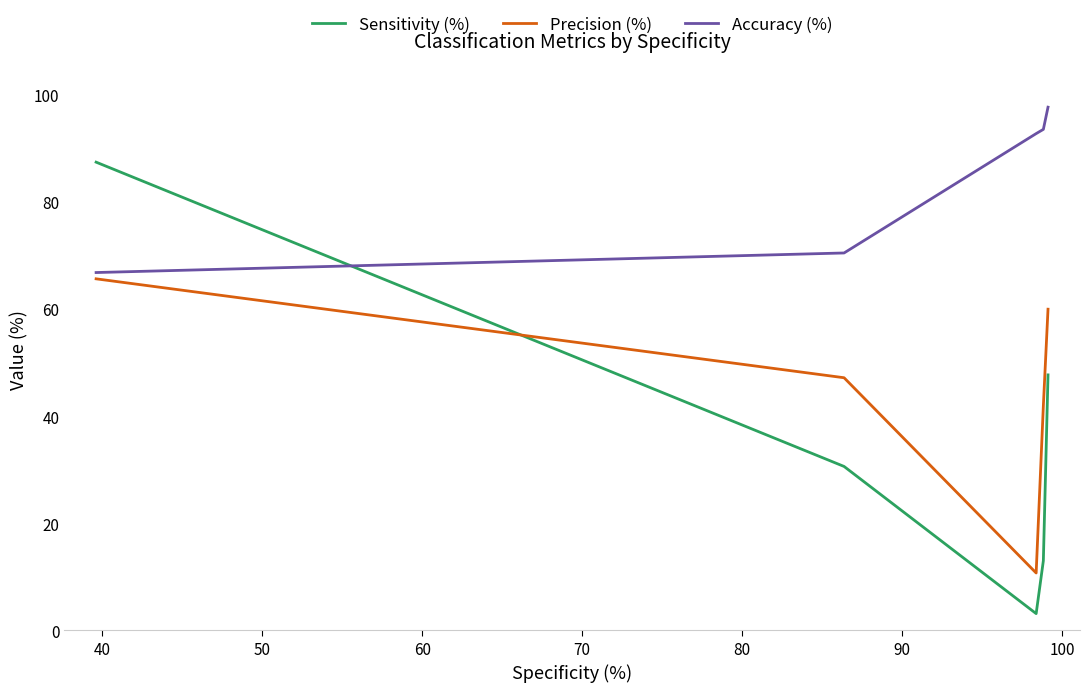

After their last crossing, which series has the higher values: Accuracy (%) or Sensitivity (%)?

Accuracy (%)